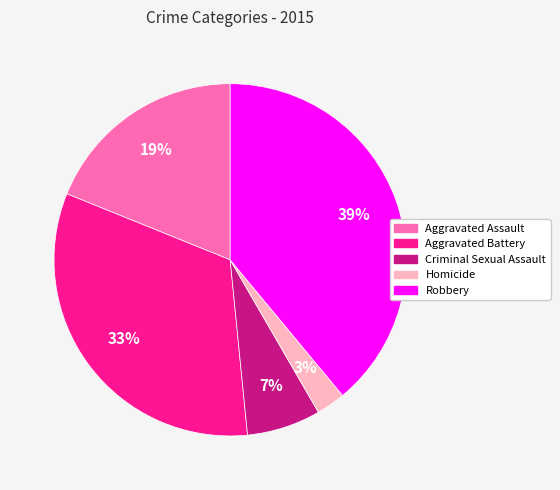

Is Robbery the majority of the pie?

No